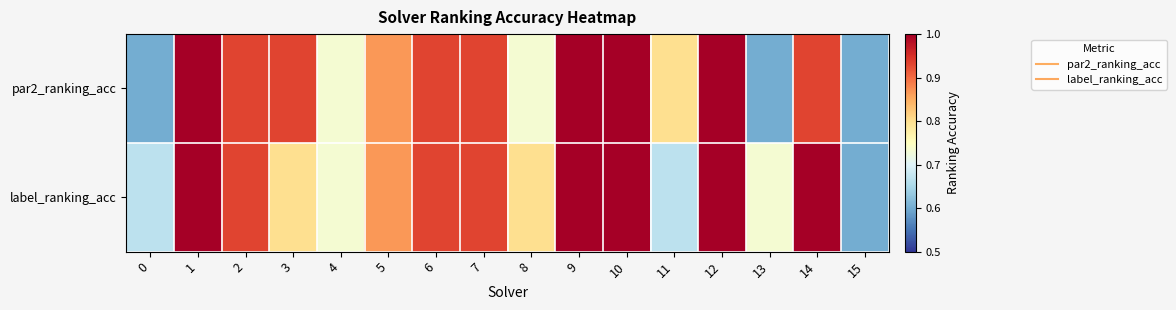

What is the maximum value shown in the chart?

1.0